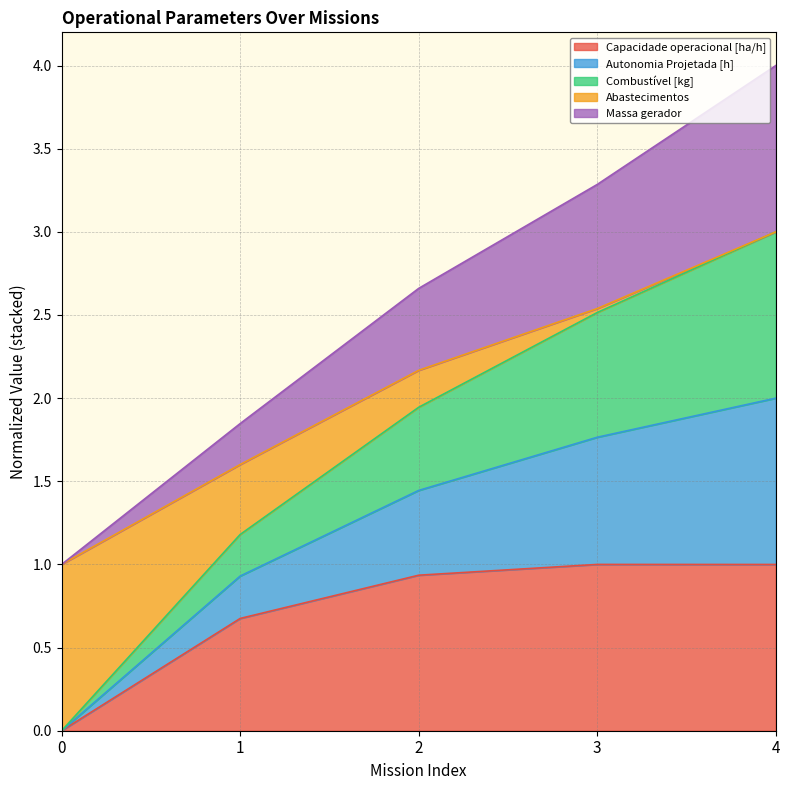

Does the chart display data point markers on the line(s)?

No